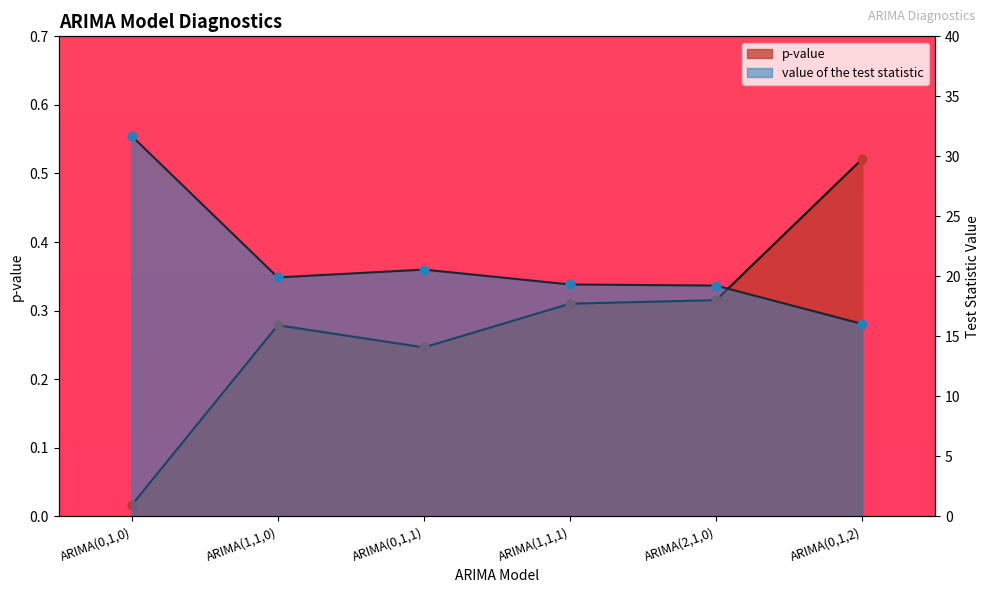

What are all the series names shown in the legend?

p-value, value of the test statistic